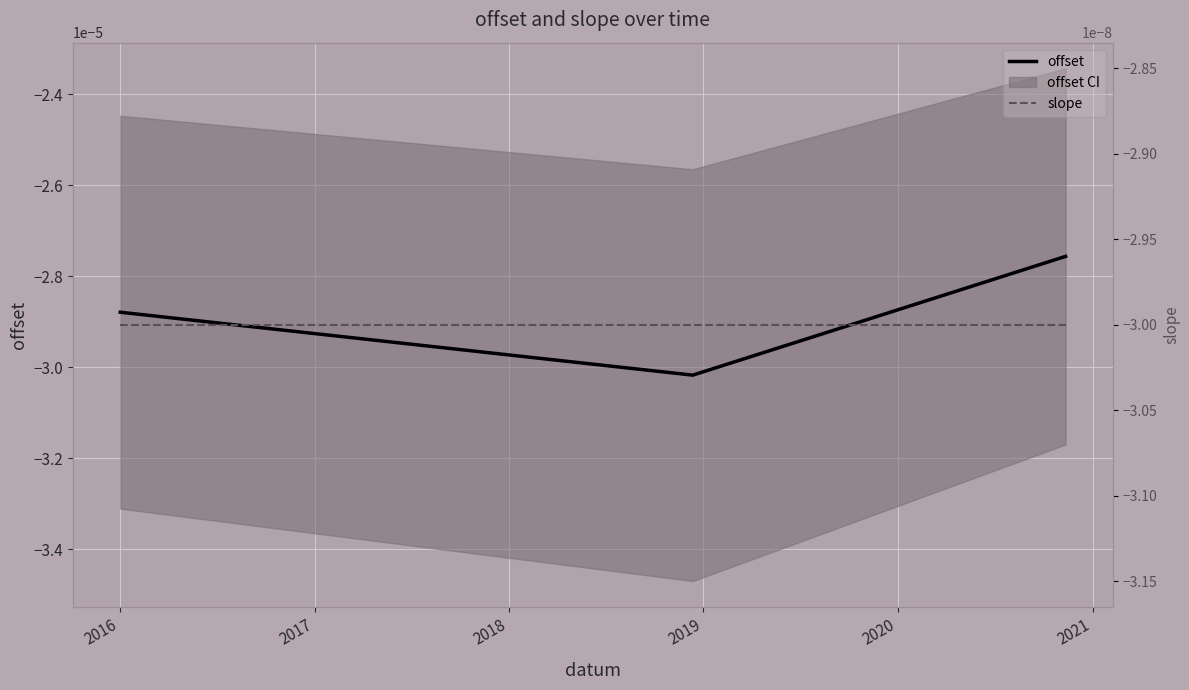

True or false: offset has a value of -0.0 at 2016.

False